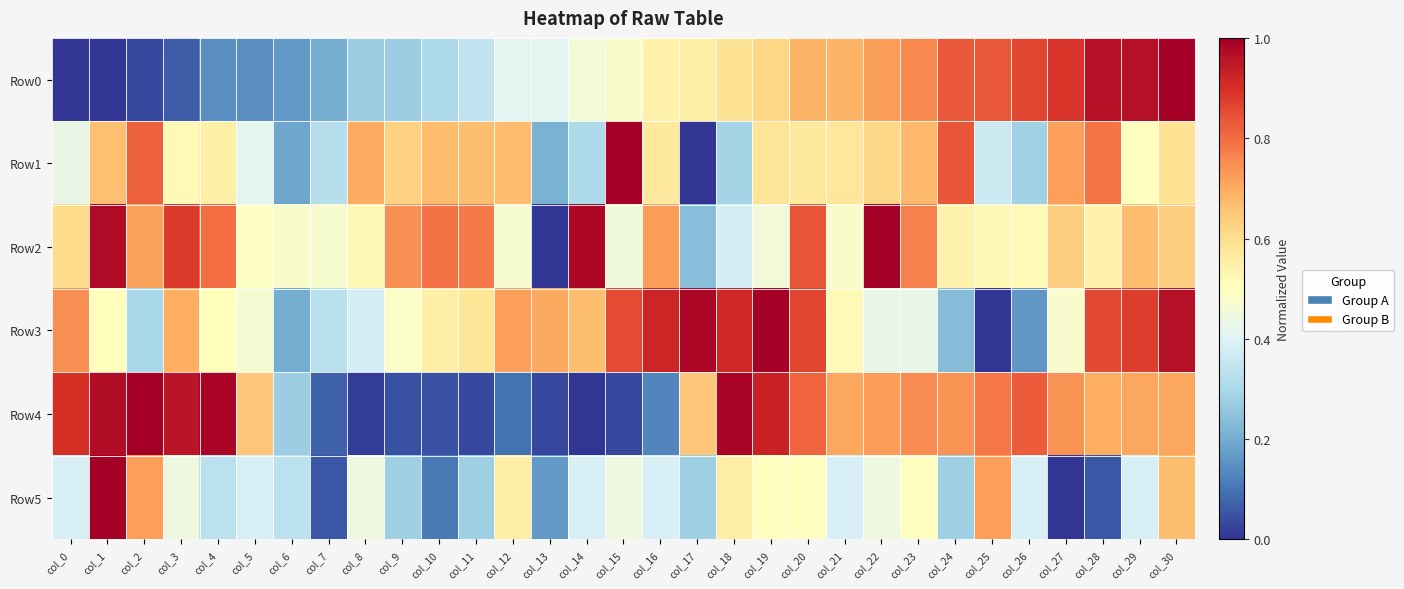

Reading left to right, what are all the values shown in this chart?

Row0: col_0=0.0	col_1=0.0	col_2=0.0	col_3=0.1	col_4=0.1	col_5=0.1	col_6=0.2	col_7=0.2	col_8=0.3	col_9=0.3	col_10=0.3	col_11=0.3	col_12=0.4	col_13=0.4	col_14=0.5	col_15=0.5	col_16=0.5	col_17=0.5	col_18=0.6	col_19=0.6	col_20=0.7	col_21=0.7	col_22=0.7	col_23=0.8	col_24=0.8	col_25=0.8	col_26=0.9	col_27=0.9	col_28=1.0	col_29=1.0	col_30=1.0
Row1: col_0=0.4	col_1=0.7	col_2=0.8	col_3=0.5	col_4=0.6	col_5=0.4	col_6=0.2	col_7=0.3	col_8=0.7	col_9=0.6	col_10=0.7	col_11=0.7	col_12=0.7	col_13=0.2	col_14=0.3	col_15=1.0	col_16=0.6	col_17=0.0	col_18=0.3	col_19=0.6	col_20=0.6	col_21=0.6	col_22=0.6	col_23=0.7	col_24=0.8	col_25=0.4	col_26=0.3	col_27=0.7	col_28=0.8	col_29=0.5	col_30=0.6
Row2: col_0=0.6	col_1=1.0	col_2=0.7	col_3=0.9	col_4=0.8	col_5=0.5	col_6=0.5	col_7=0.5	col_8=0.5	col_9=0.7	col_10=0.8	col_11=0.8	col_12=0.5	col_13=0.0	col_14=1.0	col_15=0.5	col_16=0.7	col_17=0.2	col_18=0.4	col_19=0.5	col_20=0.8	col_21=0.5	col_22=1.0	col_23=0.8	col_24=0.5	col_25=0.5	col_26=0.5	col_27=0.6	col_28=0.5	col_29=0.7	col_30=0.6
Row3: col_0=0.7	col_1=0.5	col_2=0.3	col_3=0.7	col_4=0.5	col_5=0.5	col_6=0.2	col_7=0.3	col_8=0.4	col_9=0.5	col_10=0.6	col_11=0.6	col_12=0.7	col_13=0.7	col_14=0.7	col_15=0.9	col_16=0.9	col_17=1.0	col_18=0.9	col_19=1.0	col_20=0.9	col_21=0.5	col_22=0.4	col_23=0.4	col_24=0.2	col_25=0.0	col_26=0.2	col_27=0.5	col_28=0.9	col_29=0.9	col_30=1.0
Row4: col_0=0.9	col_1=1.0	col_2=1.0	col_3=1.0	col_4=1.0	col_5=0.7	col_6=0.3	col_7=0.1	col_8=0.0	col_9=0.0	col_10=0.0	col_11=0.0	col_12=0.1	col_13=0.0	col_14=0.0	col_15=0.0	col_16=0.1	col_17=0.7	col_18=1.0	col_19=0.9	col_20=0.8	col_21=0.7	col_22=0.7	col_23=0.8	col_24=0.7	col_25=0.8	col_26=0.8	col_27=0.7	col_28=0.7	col_29=0.7	col_30=0.7
Row5: col_0=0.4	col_1=1.0	col_2=0.7	col_3=0.4	col_4=0.3	col_5=0.4	col_6=0.3	col_7=0.1	col_8=0.4	col_9=0.3	col_10=0.1	col_11=0.3	col_12=0.6	col_13=0.2	col_14=0.4	col_15=0.4	col_16=0.4	col_17=0.3	col_18=0.6	col_19=0.5	col_20=0.5	col_21=0.4	col_22=0.4	col_23=0.5	col_24=0.3	col_25=0.7	col_26=0.4	col_27=0.0	col_28=0.1	col_29=0.4	col_30=0.7